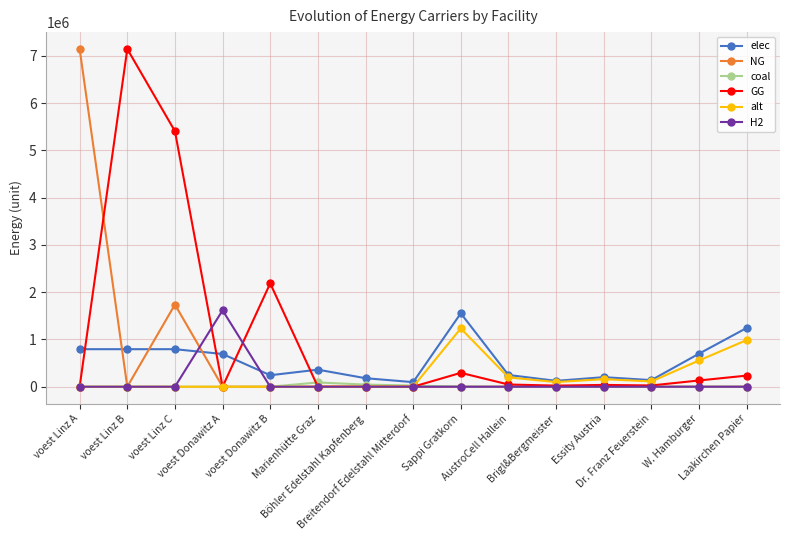

What is the average value of the alt series?

222824.7